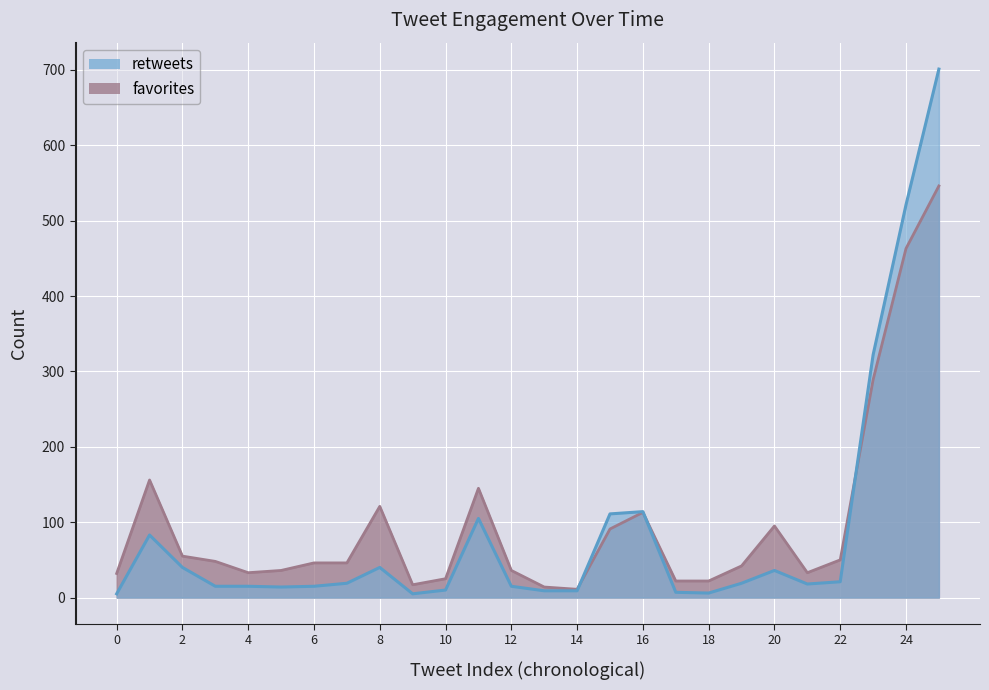

How many lines are shown in the chart?

2